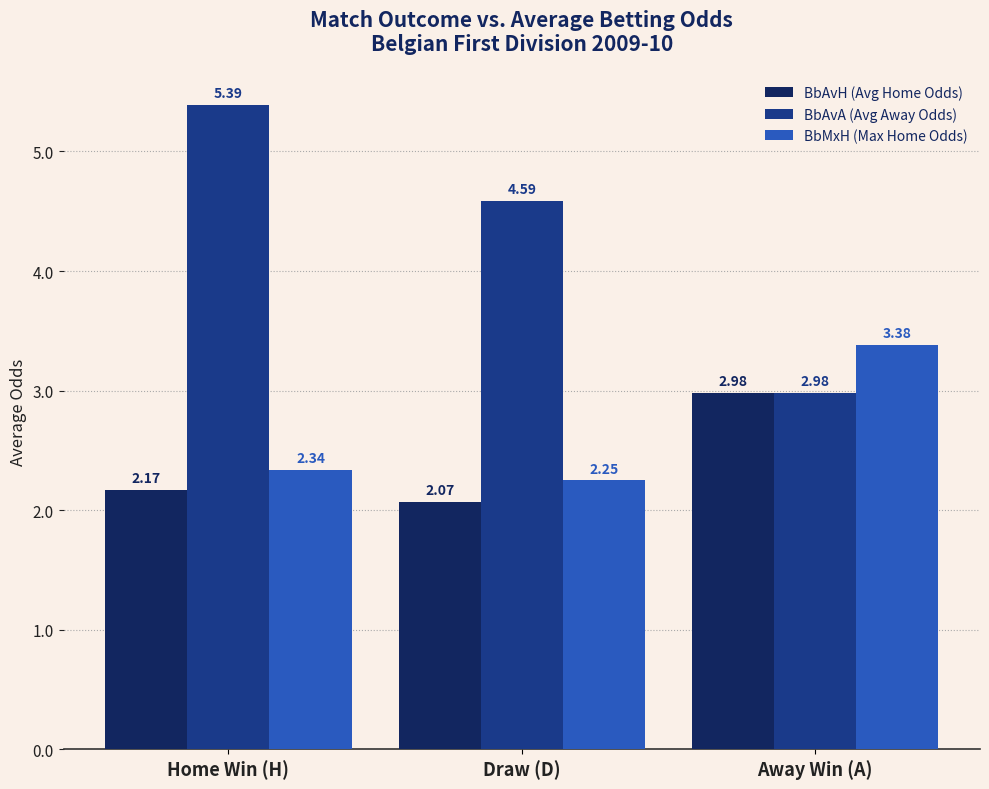

How many BbMxH (Max Home Odds) values are between 2 and 3?

2